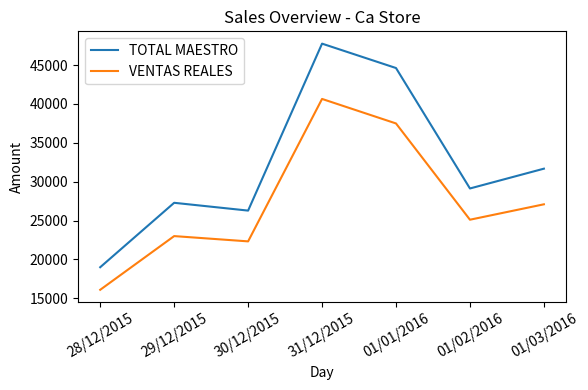

What are all the series names shown in the legend?

TOTAL MAESTRO, VENTAS REALES